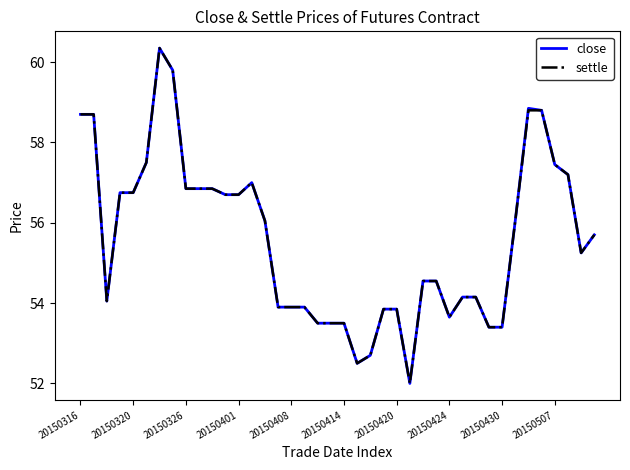

What is the smallest value displayed?

52.0